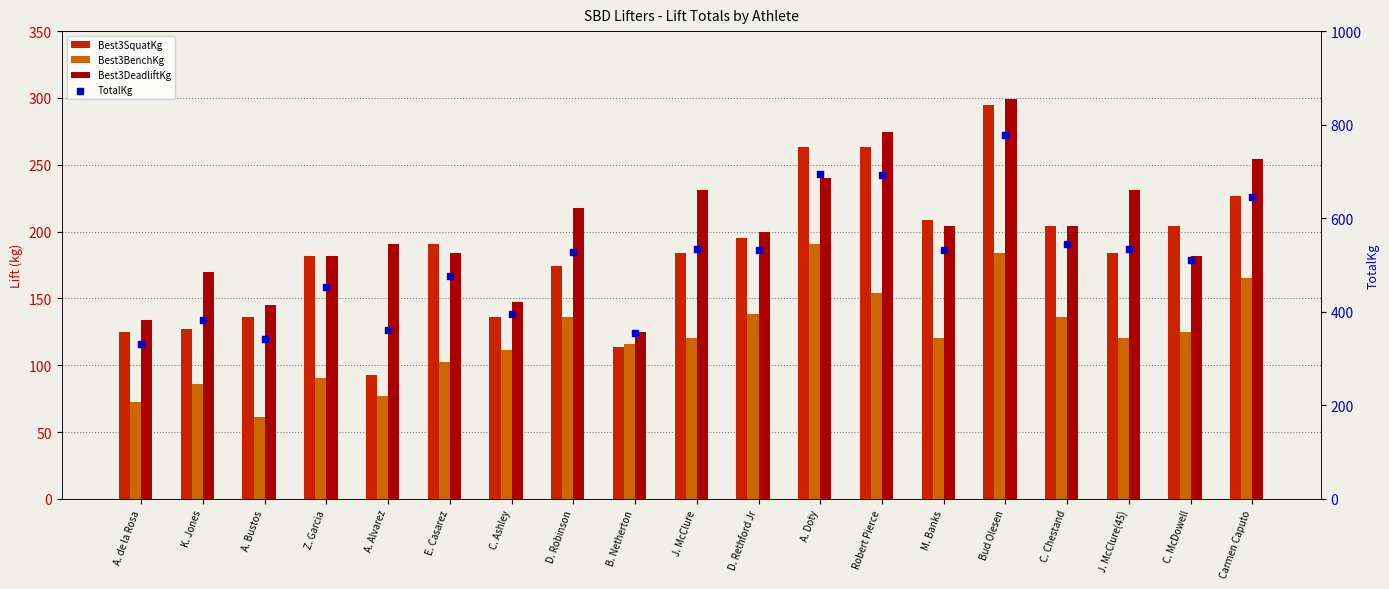

What are all the series names shown in the legend?

Best3SquatKg, Best3BenchKg, Best3DeadliftKg, TotalKg